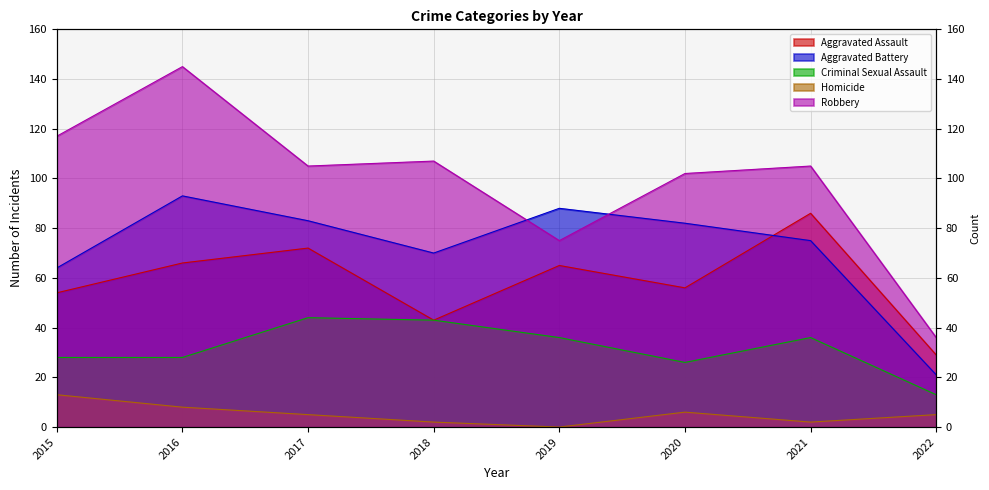

List the labels in order of Aggravated Assault value, largest first.

2021, 2017, 2016, 2019, 2020, 2015, 2018, 2022